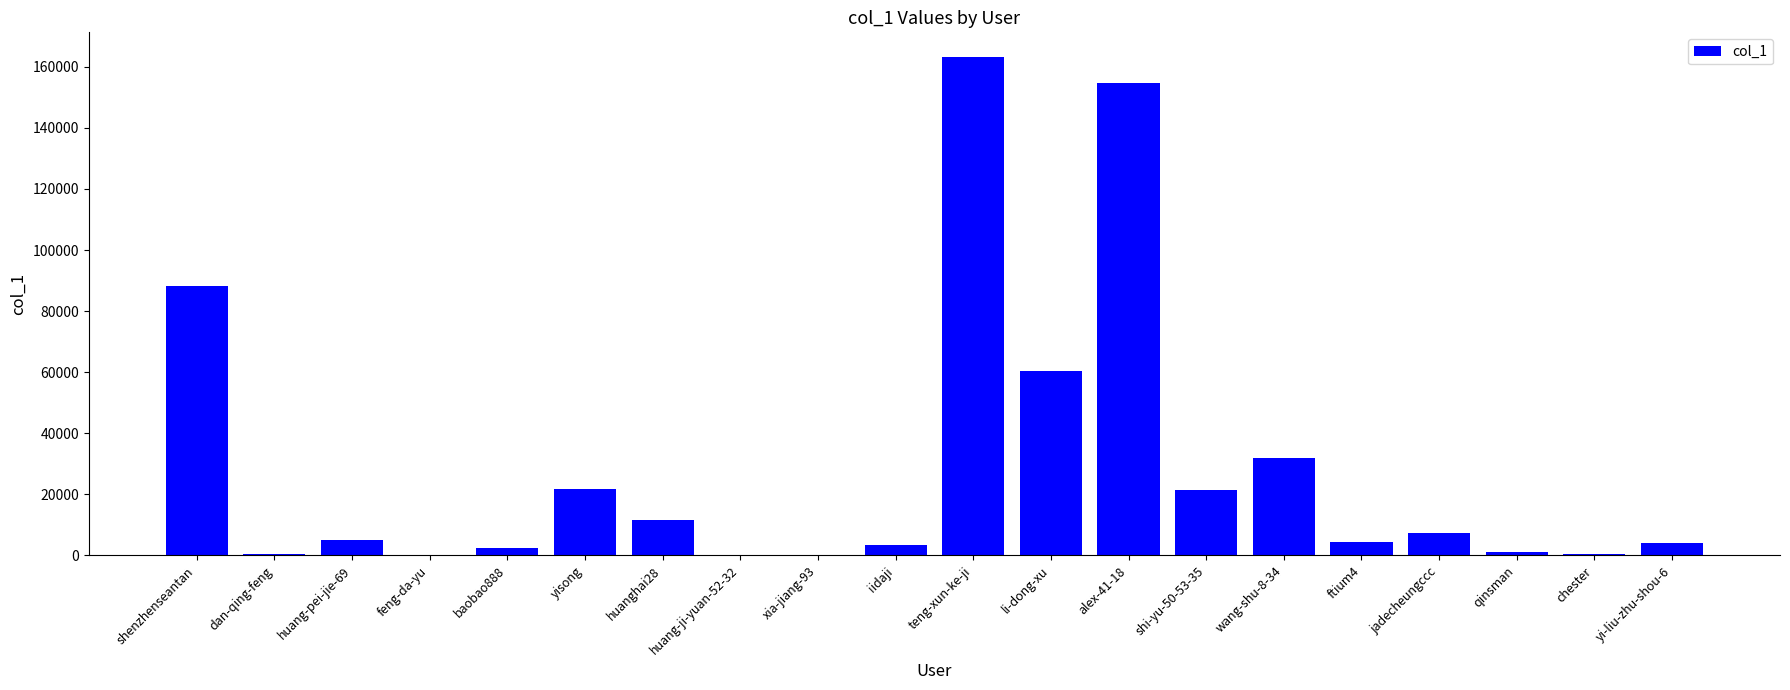

How many distinct data groups are displayed?

1